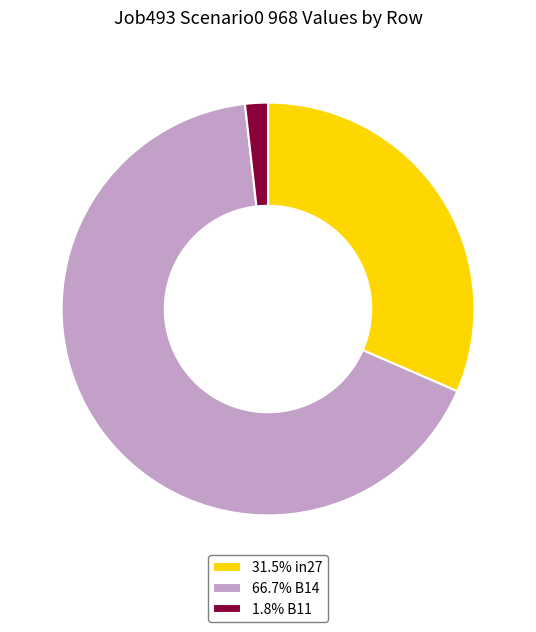

Is there a majority slice in this chart?

Yes